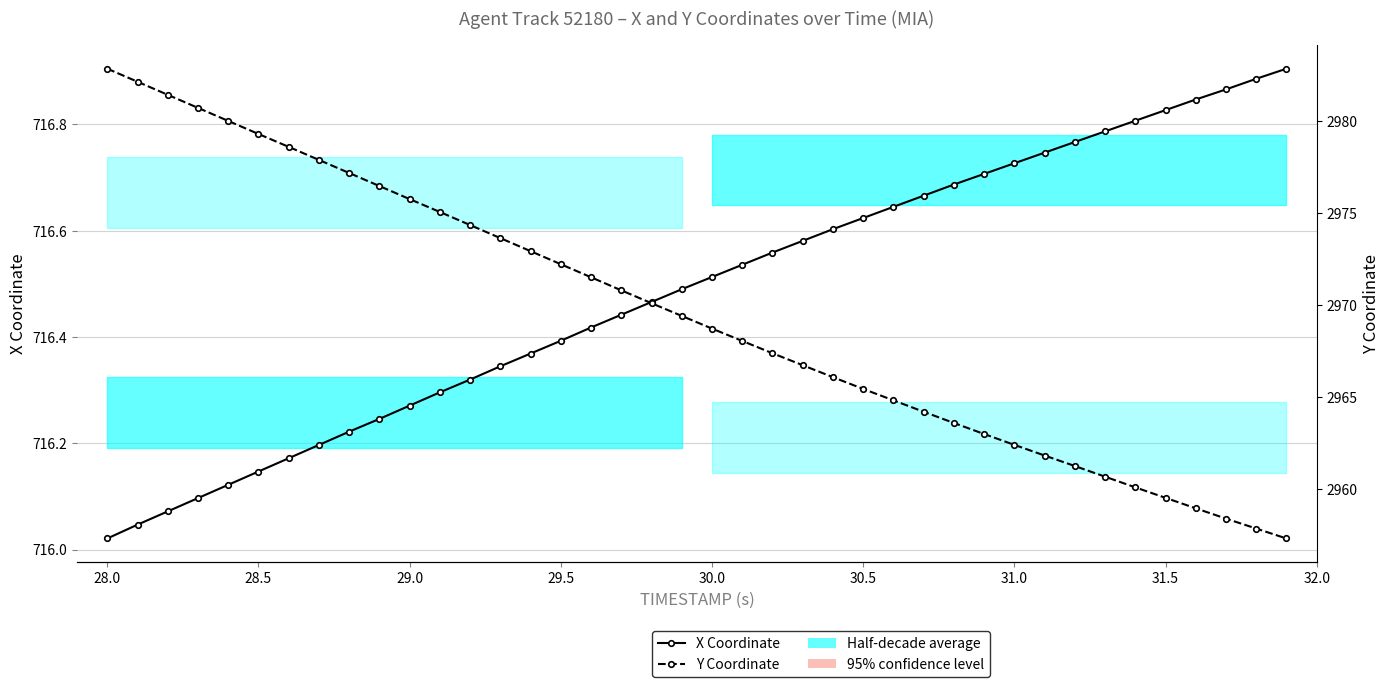

How many series are shown in this chart?

2